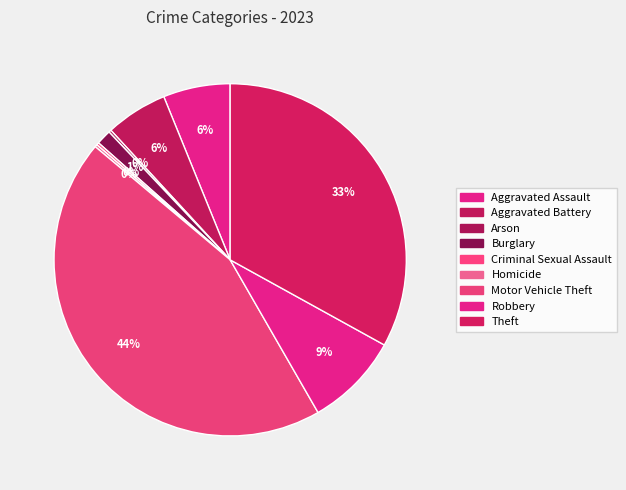

Is there any slice that represents more than half of the pie?

No